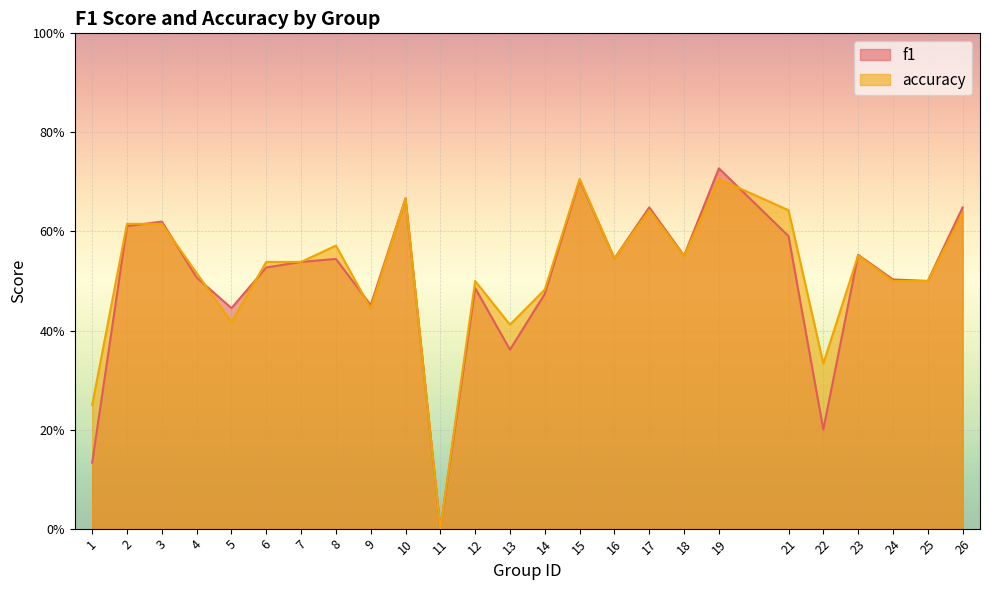

How many data points in f1 are above 0?

24